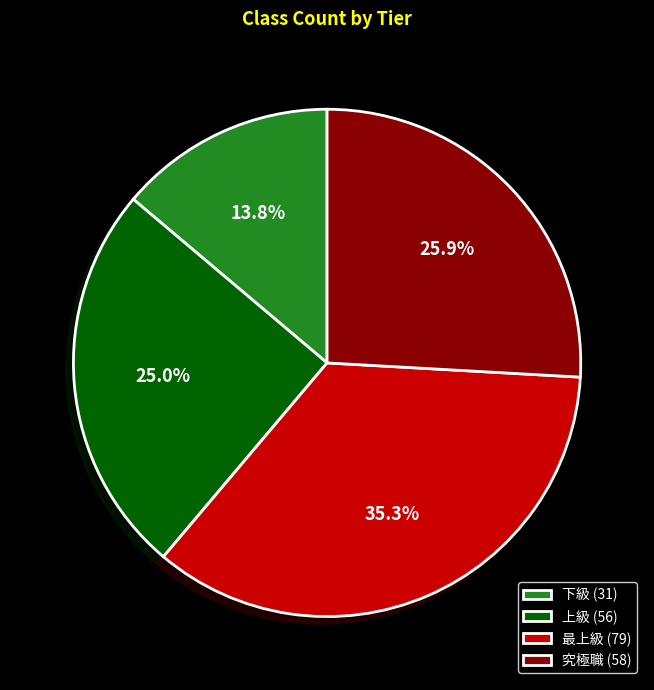

To the nearest percent, what percentage of the pie is 上級?

25%